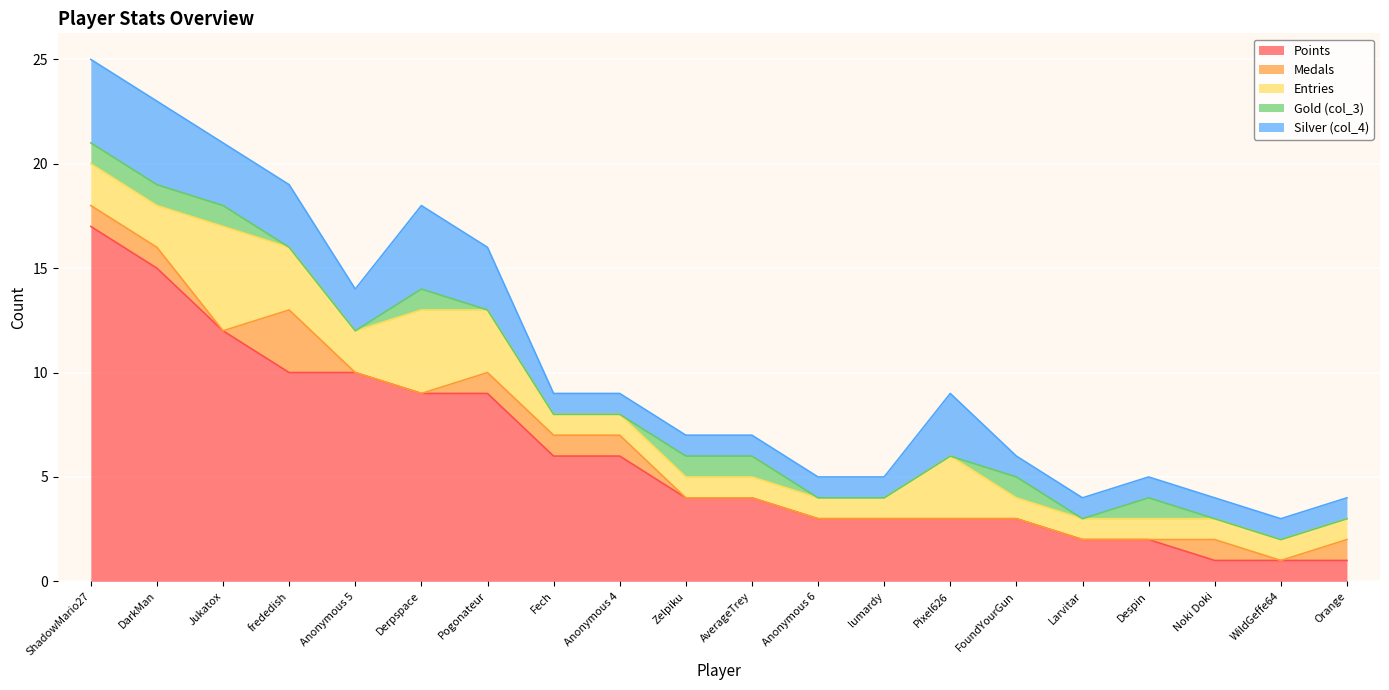

True or false: Entries has a value of 1 at WildGeffe64.

False